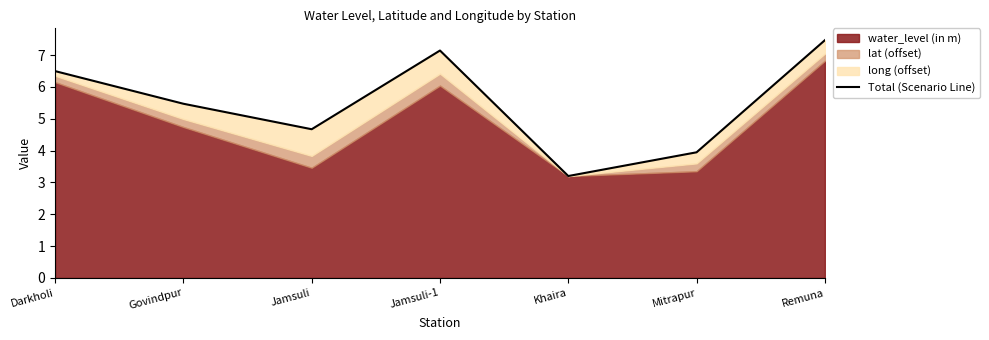

What is the minimum value shown in the chart?

3.2